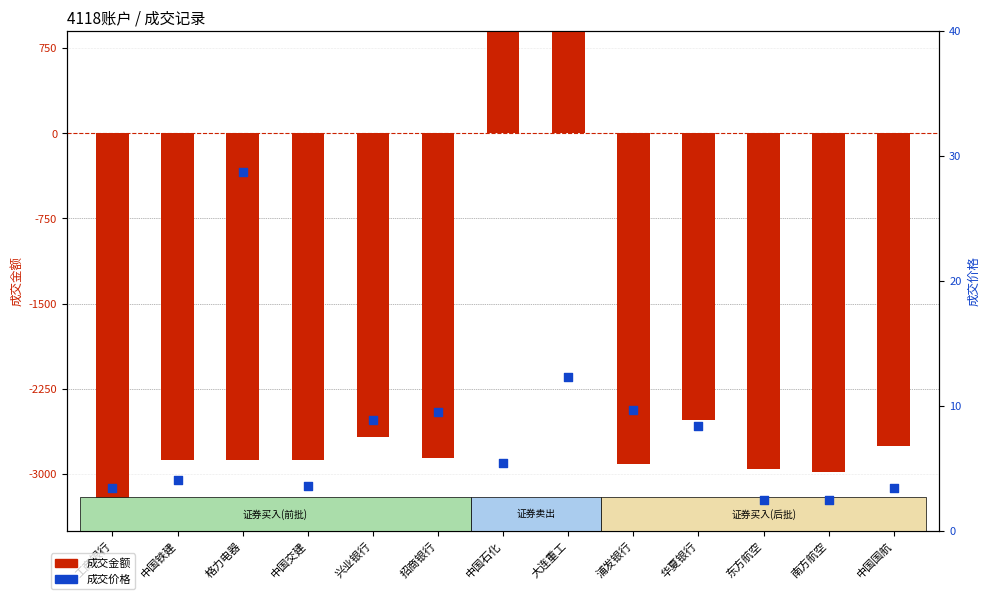

What is the total value across all series at 大连重工?

2470.9